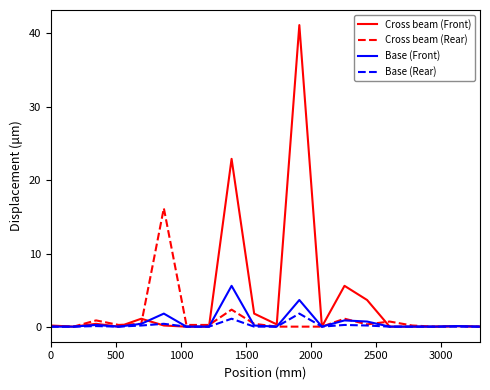

What is the maximum value shown in the chart?

41.1